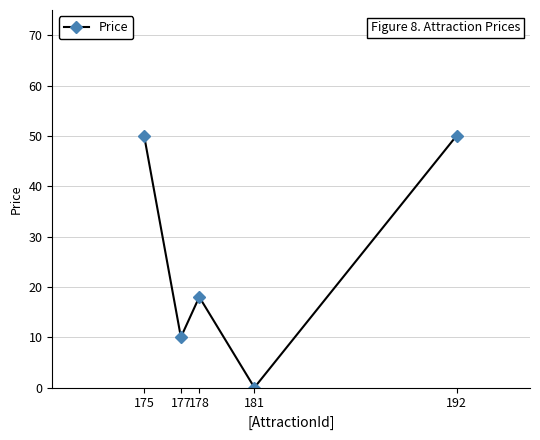

How many positive values are there?

4